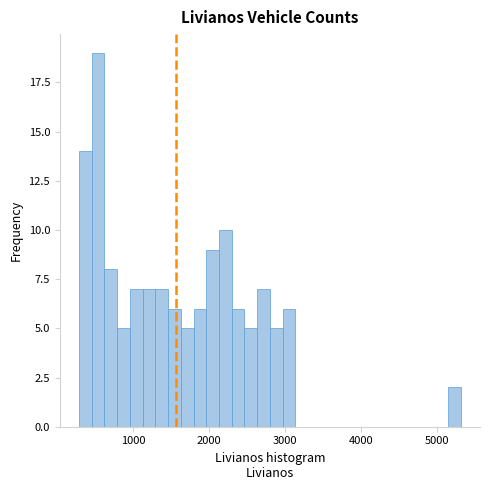

Read against the x-axis, roughly where is the centre of the tallest bar?

500